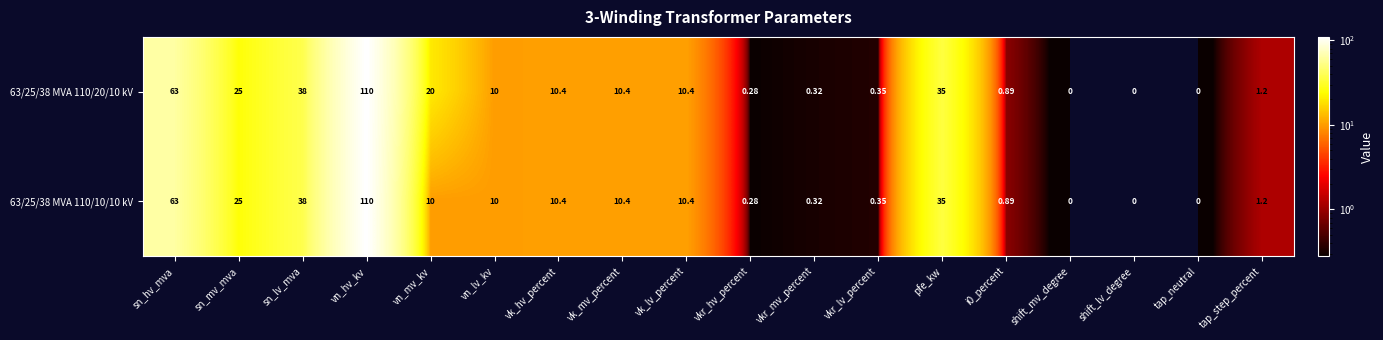

At which category is the sum across all series the highest?

vn_hv_kv